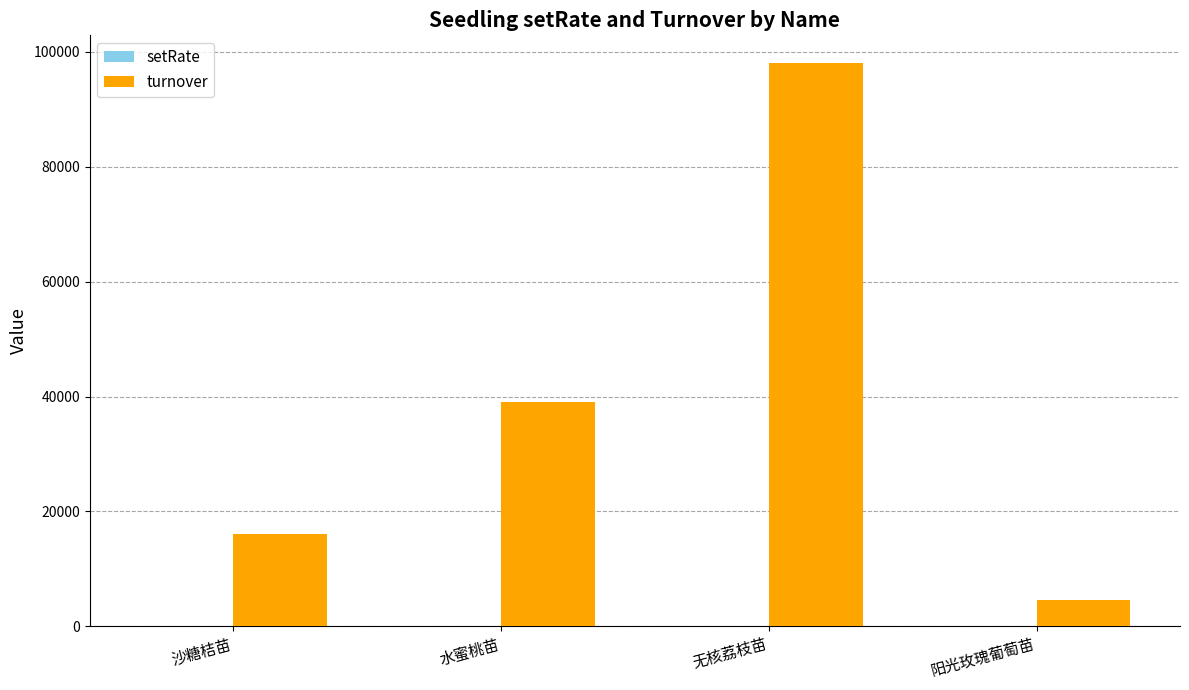

At which category does the chart reach its peak across all series?

无核荔枝苗